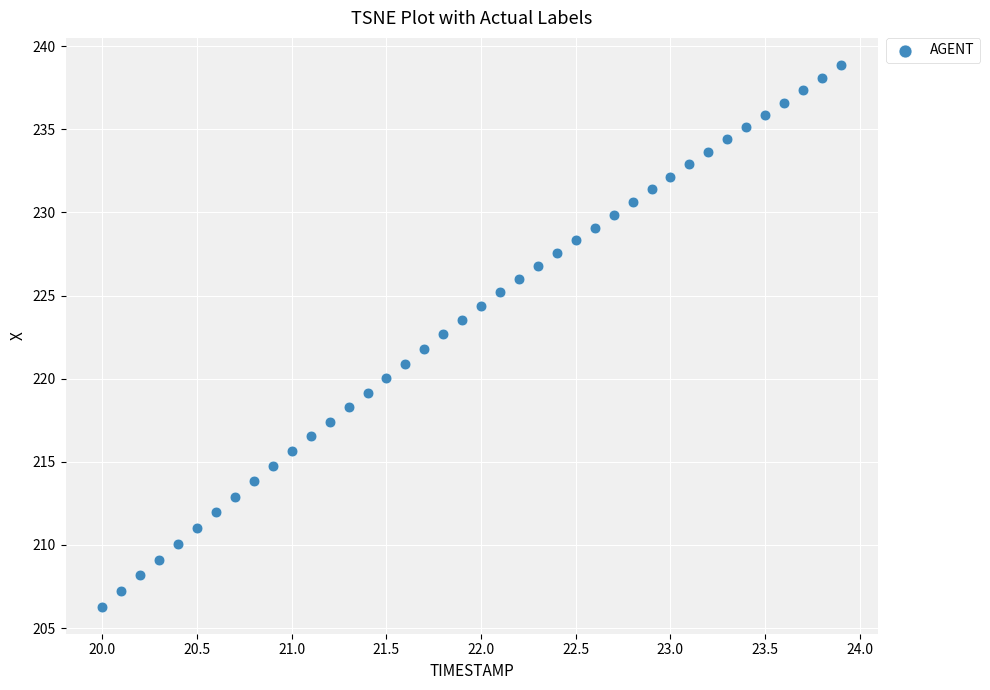

What is the range of X values (max minus min)?

3.9